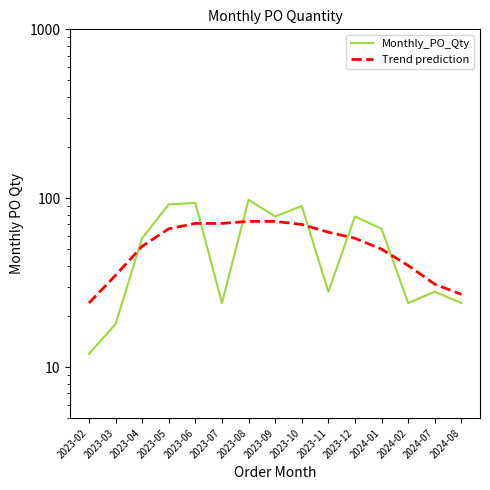

List the series in order of their overall mean, lowest first.

Trend prediction, Monthly_PO_Qty